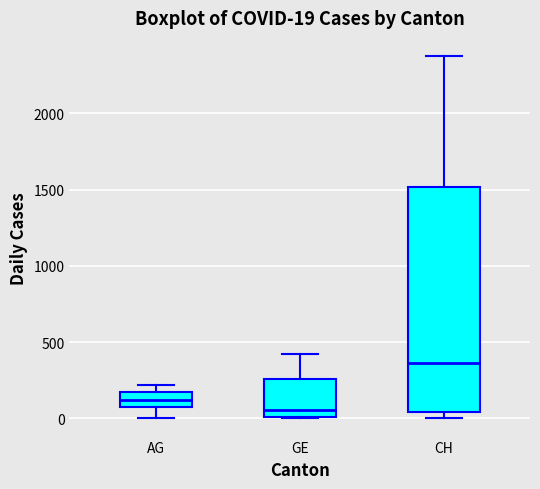

Which box has the lowest median line?

GE